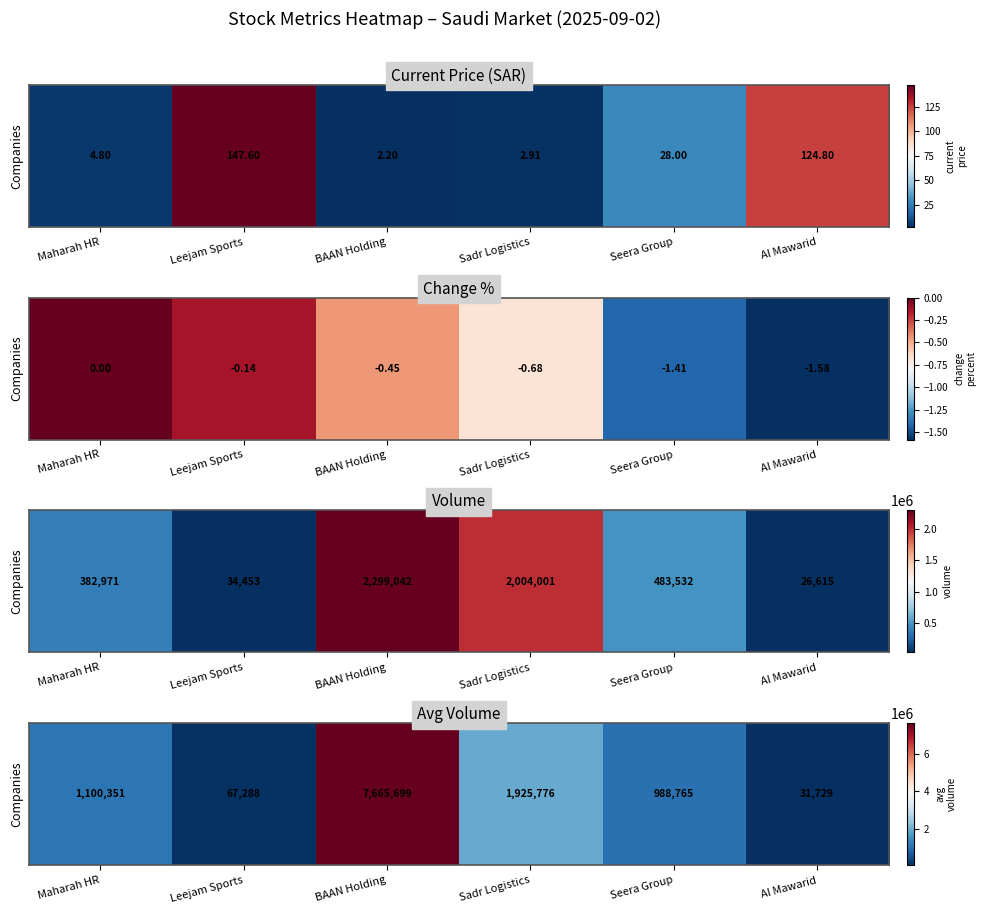

What is the maximum value shown in the chart?

7665699